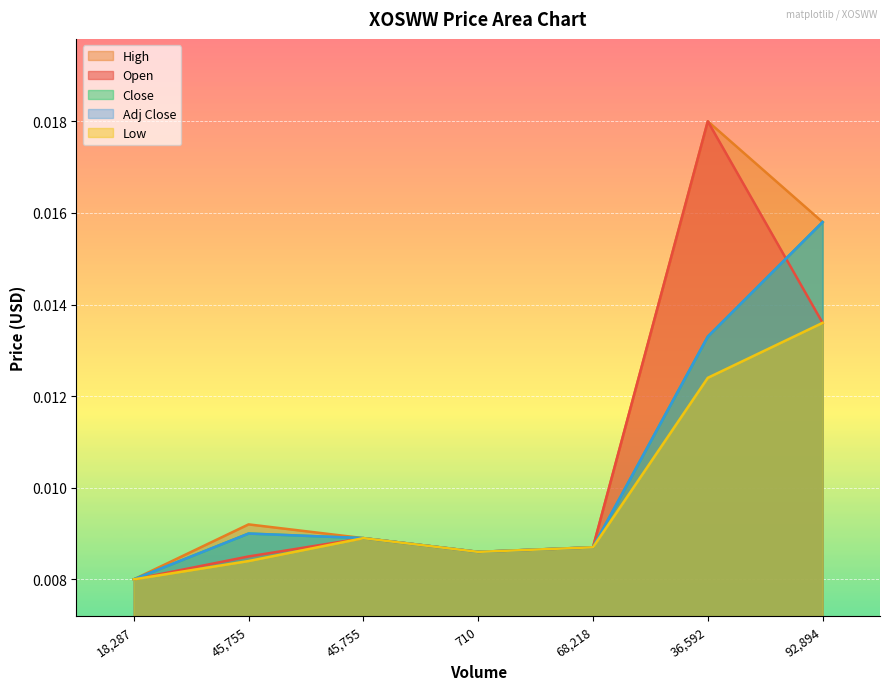

The Close series shows 0.0 at 36,592. True or false?

False